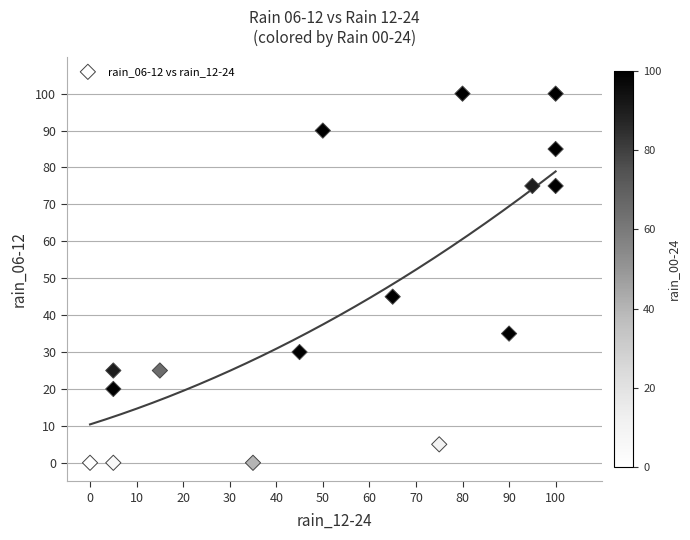

What is the range of Y values (max minus min)?

100